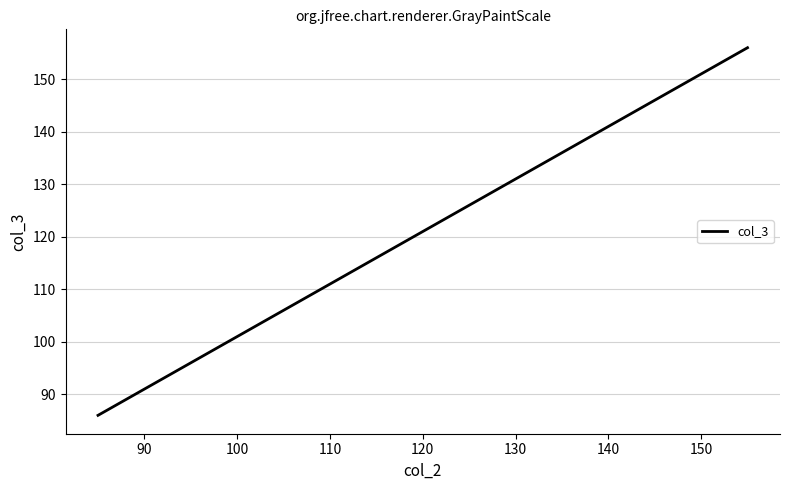

True or false: the data has more than 1 interior local peaks.

False